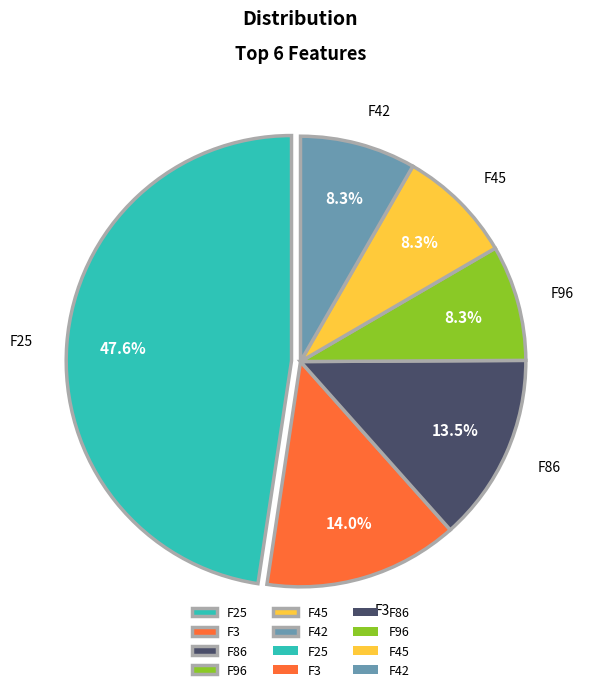

Does any single category account for the majority?

No